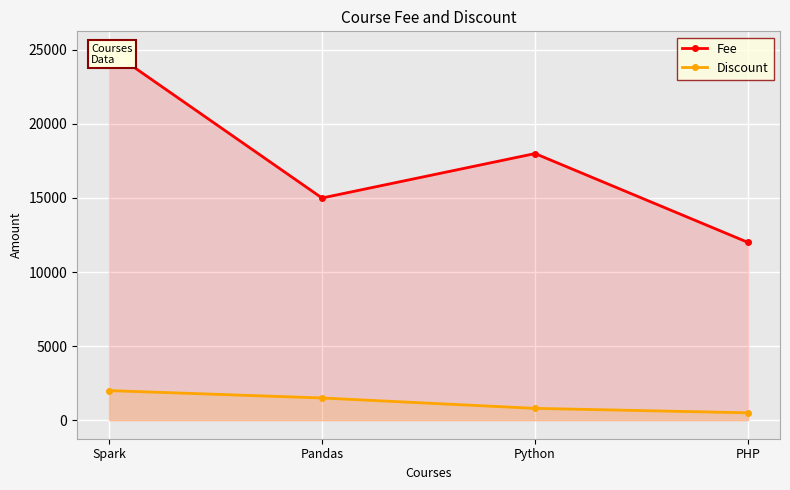

What is the difference between the second highest and second lowest values in the Discount series?

700